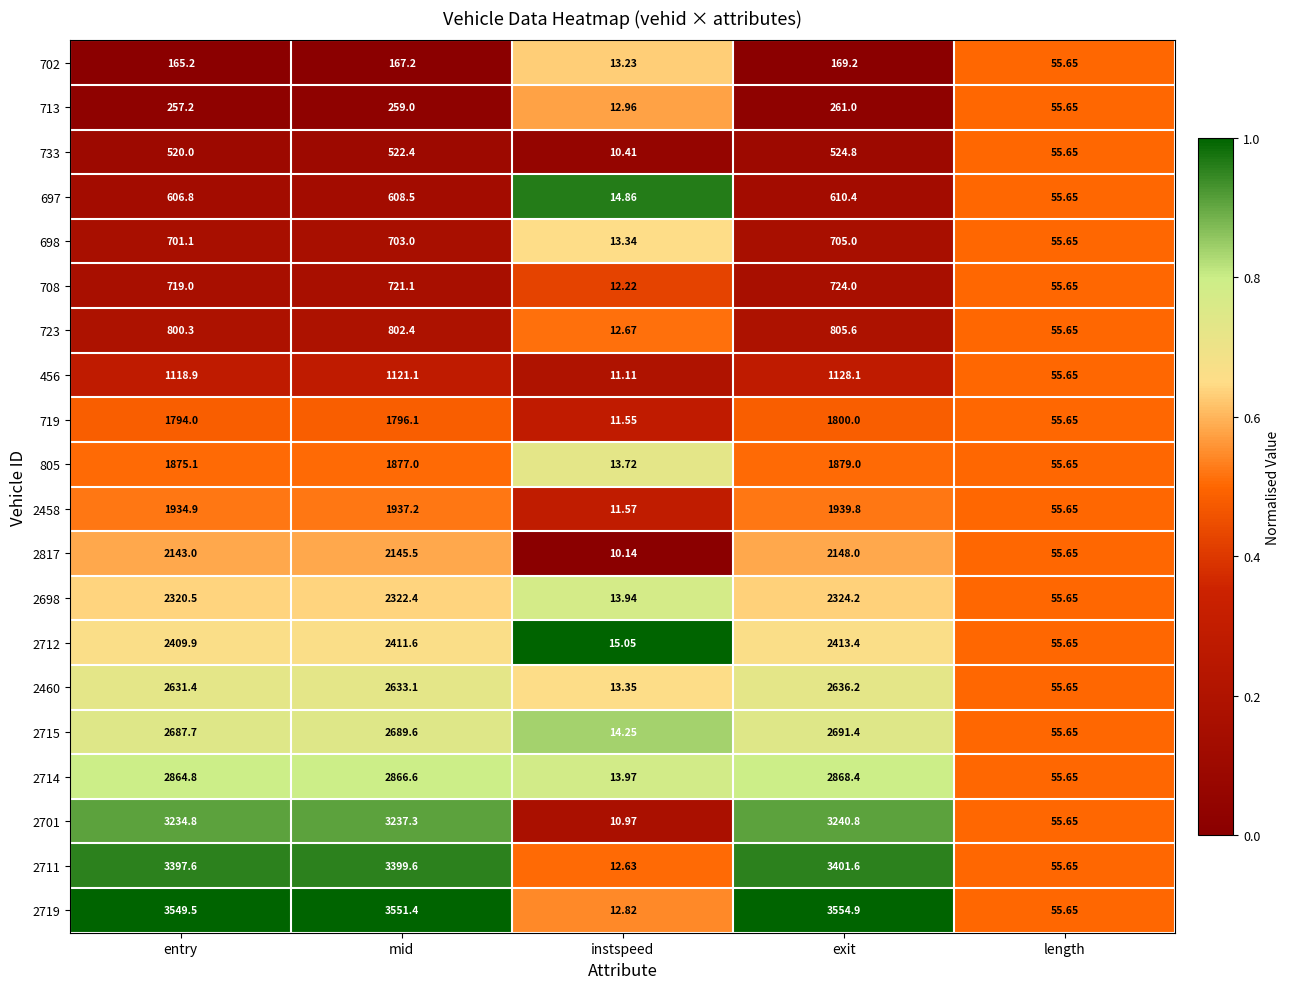

What is the greatest value displayed?

3554.9